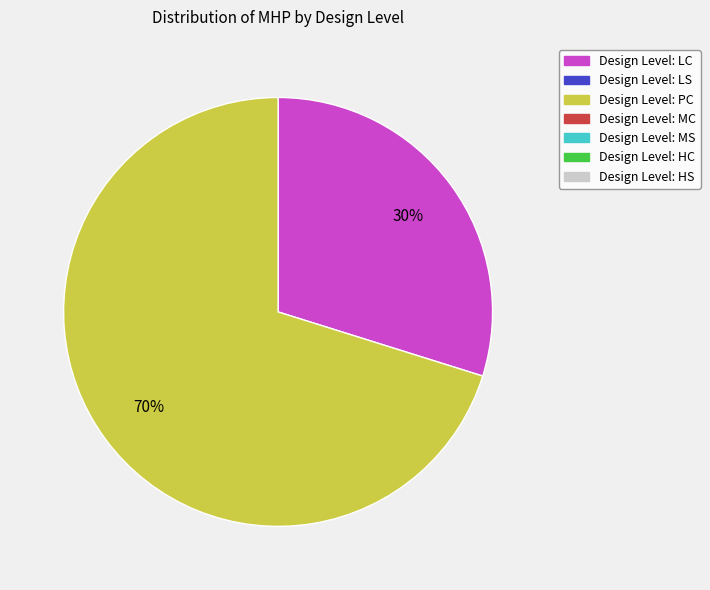

To the nearest percent, what is the average slice percentage?

50%